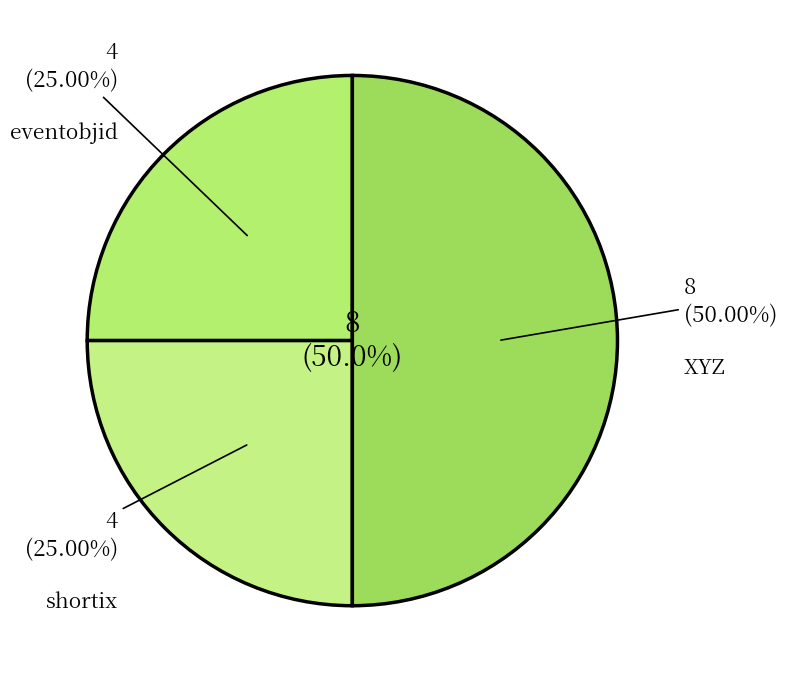

True or false: eventobjid accounts for 30% of the total.

False